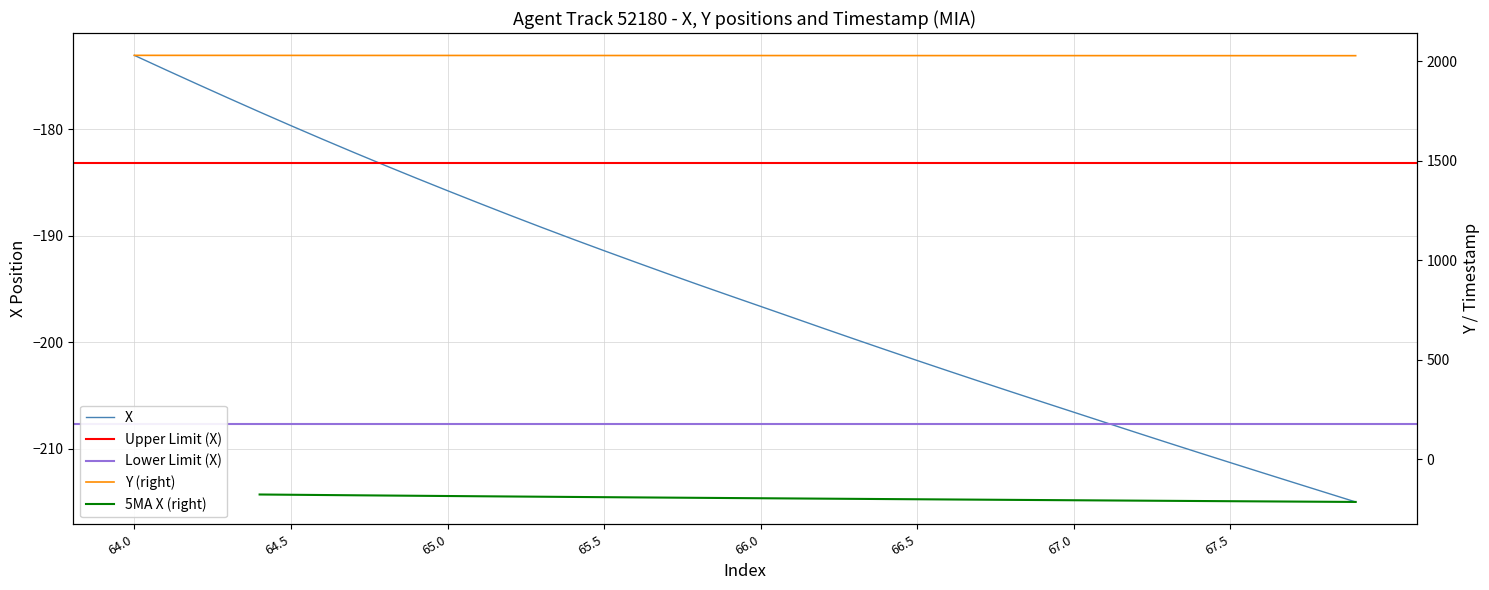

What is the maximum value for X?

-173.1